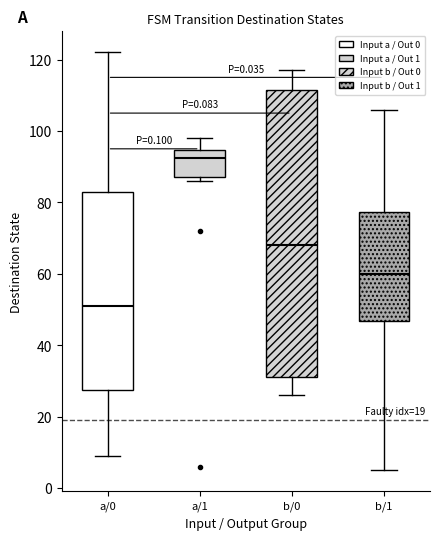

Reading left to right, transcribe this box plot: for each box, give where its median line is, the range the box spans, and where its two whiskers end, as read against the y-axis. The values are not printed on the chart, so give them approximately, as read against the axis.

a/0: median 52, box 28 to 84, whiskers 10 to 122
a/1: median 92, box 88 to 94, whiskers 86 to 98
b/0: median 68, box 32 to 112, whiskers 26 to 118
b/1: median 60, box 46 to 78, whiskers 6 to 106